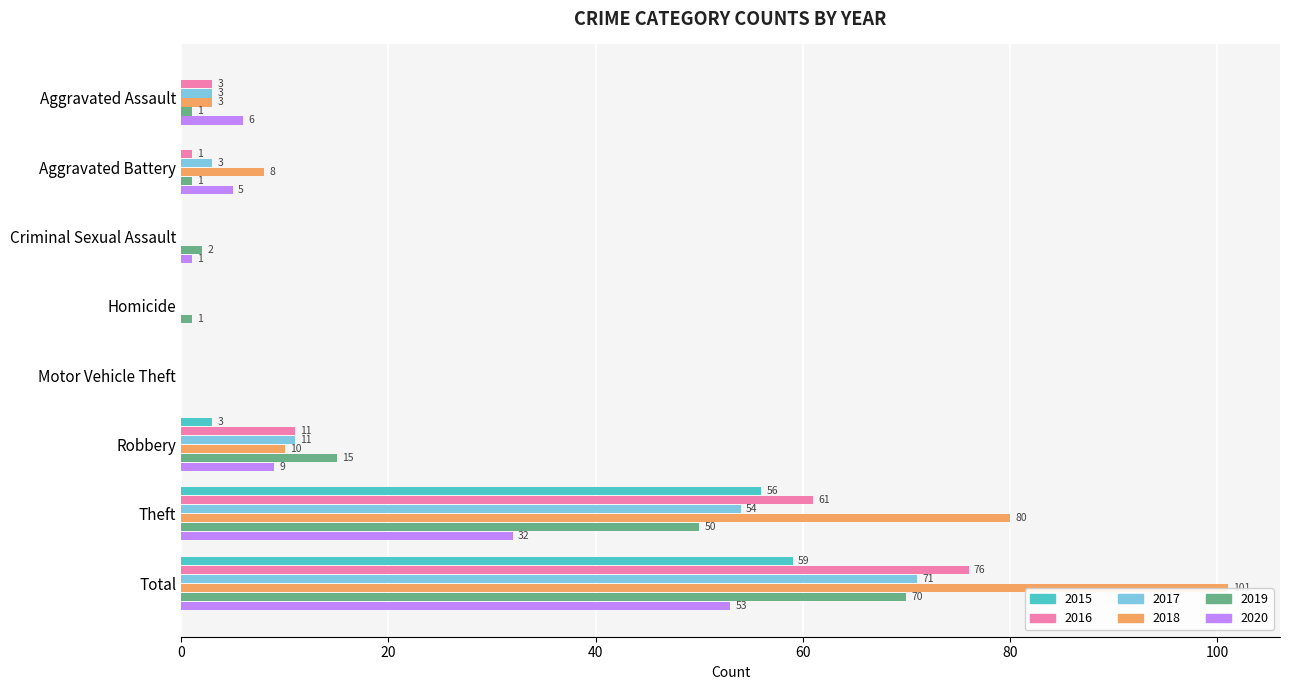

Which series changed the most between Aggravated Battery and Criminal Sexual Assault?

2018